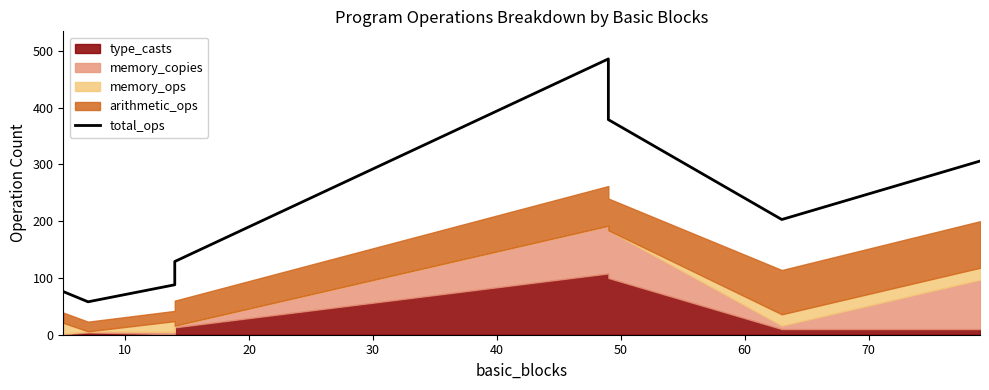

Approximately how many times larger is the value at 20 compared to 40?

0.2